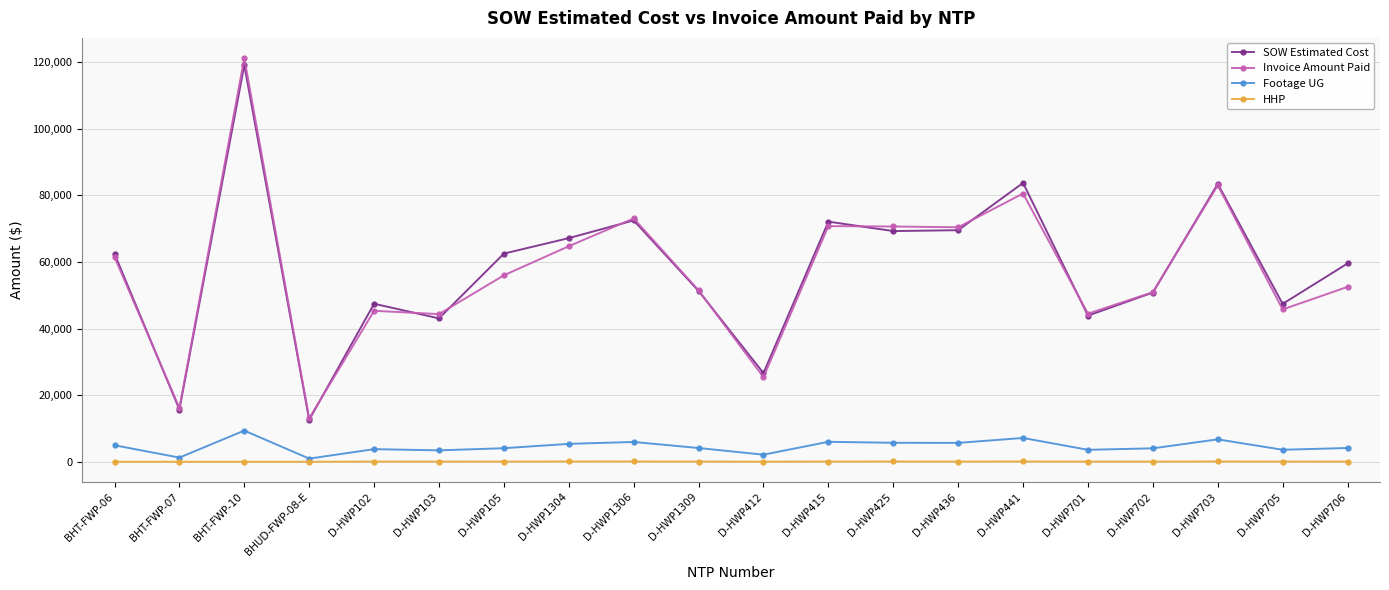

What is the label of the 9th point from the left?

D-HWP1306